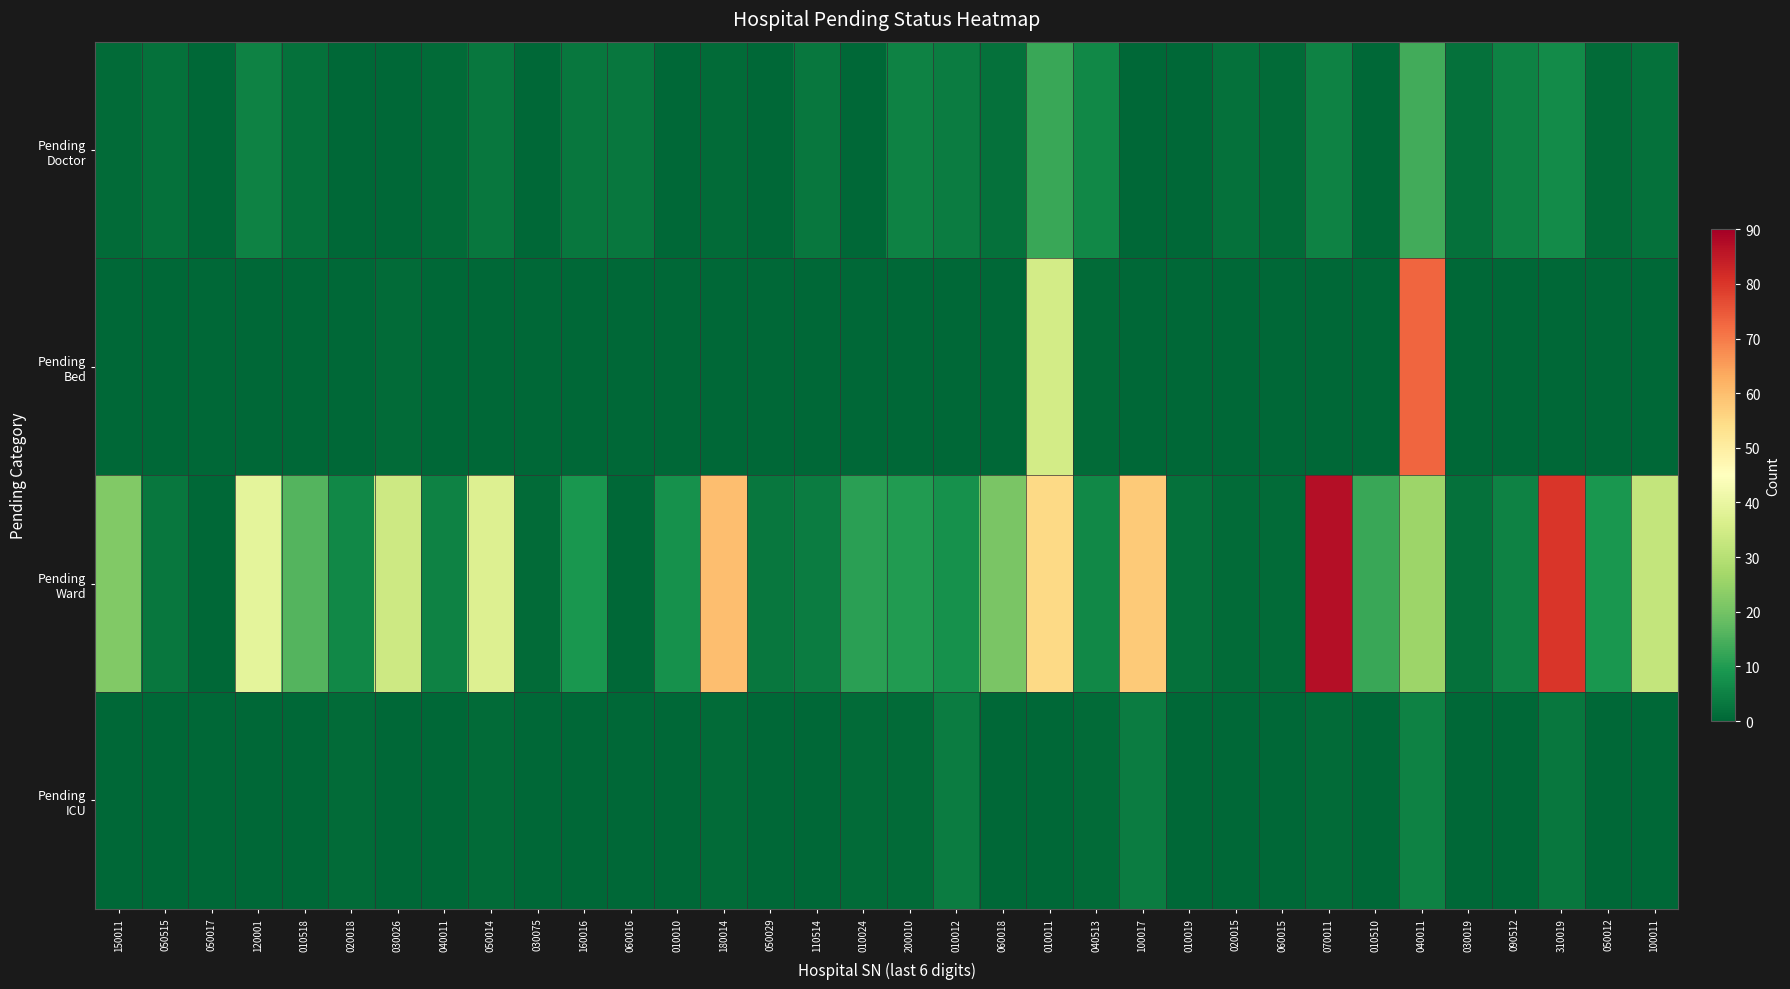

How many data points does each series have?

34